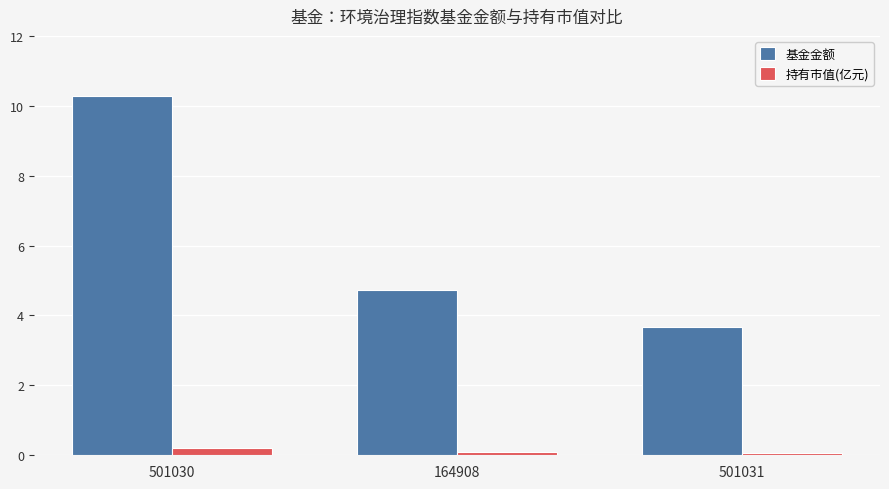

Reading right to left, transcribe all the data shown in this chart.

基金金额: 3.7	4.7	10.3
持有市值(亿元): 0.1	0.1	0.2